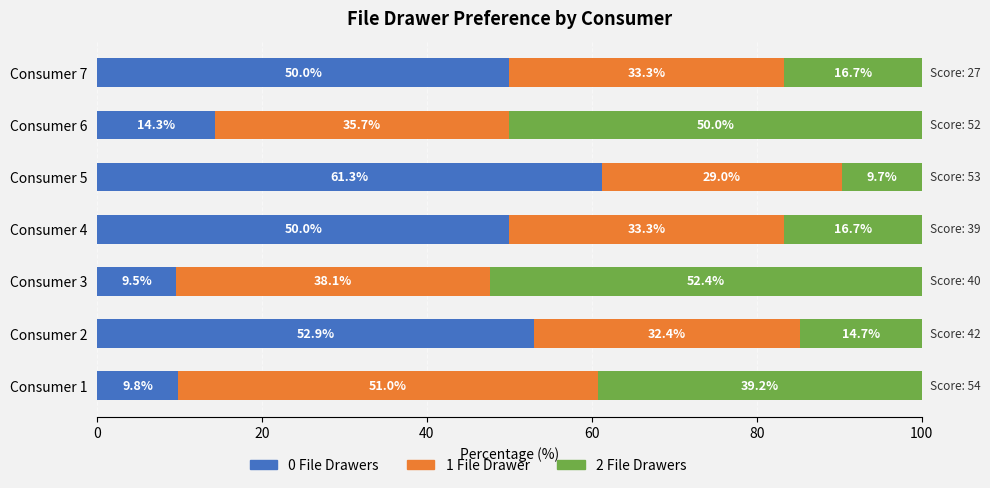

What is the lowest value of the 0 File Drawers series?

9.5